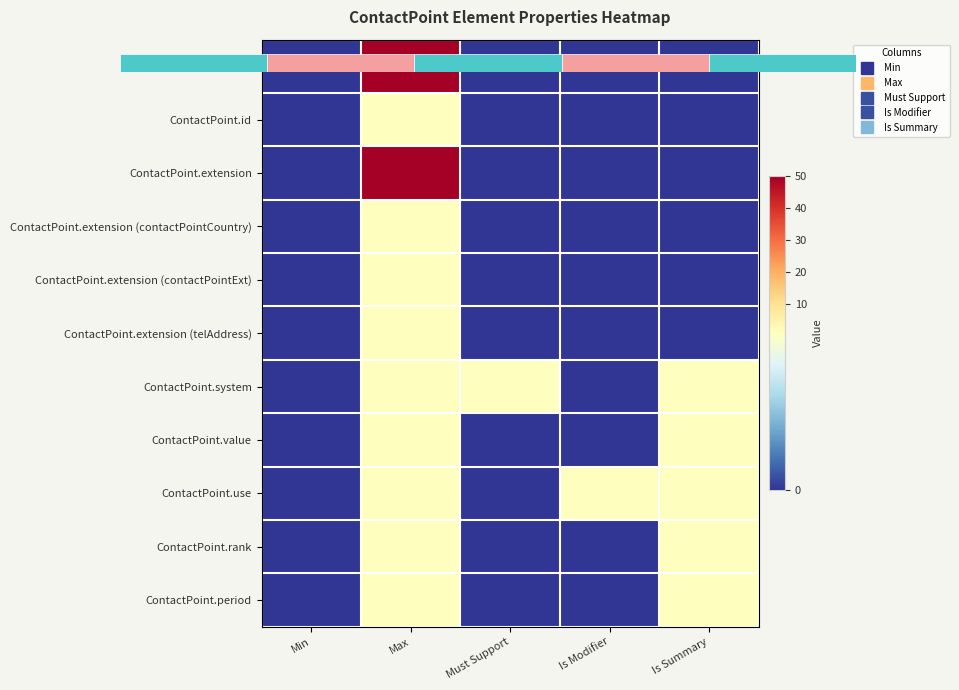

At Min, list the series in order from smallest to largest.

ContactPoint, ContactPoint.id, ContactPoint.extension, ContactPoint.extension (contactPointCountry), ContactPoint.extension (contactPointExt), ContactPoint.extension (telAddress), ContactPoint.system, ContactPoint.value, ContactPoint.use, ContactPoint.rank, ContactPoint.period